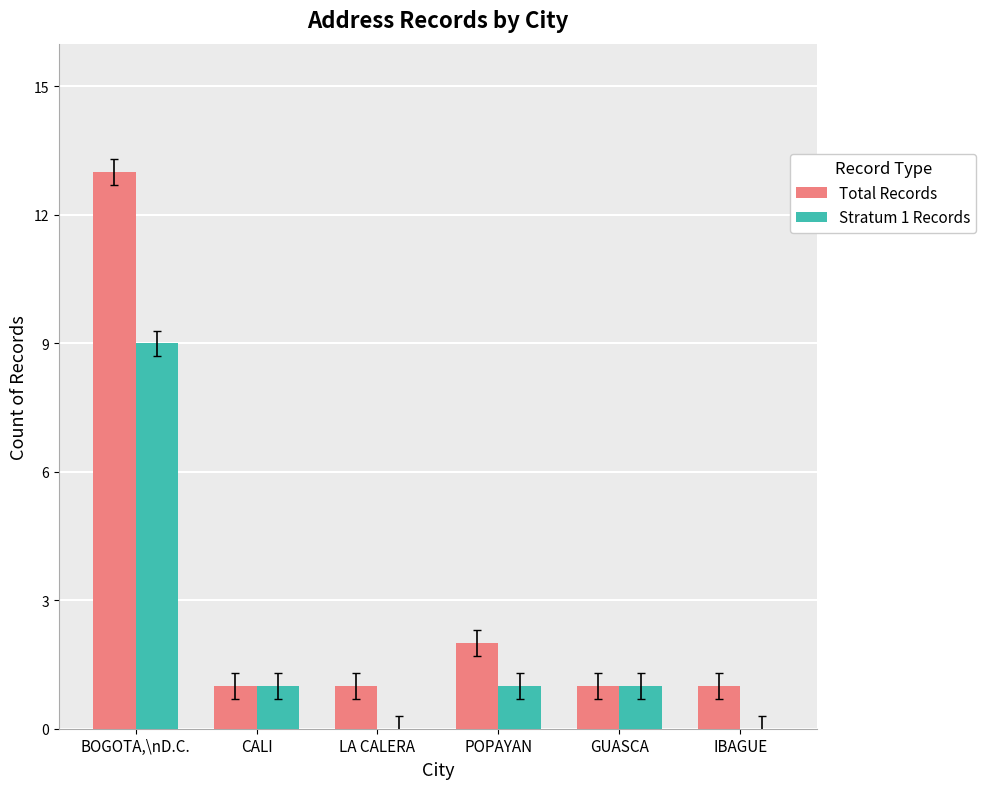

At which category does the chart reach its peak across all series?

BOGOTA,\nD.C.